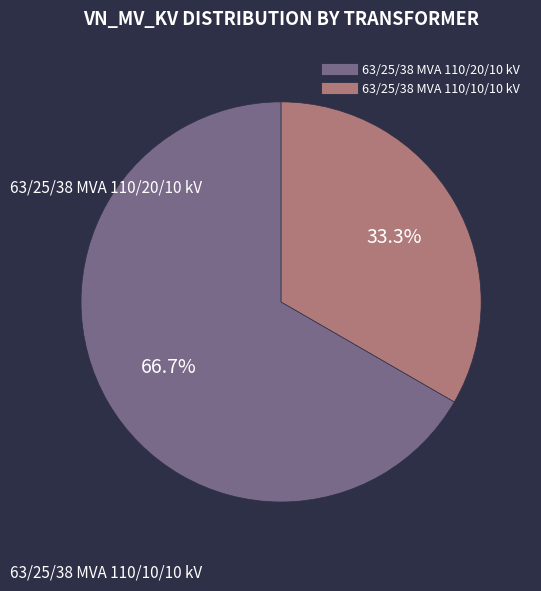

Between 63/25/38 MVA 110/20/10 kV and 63/25/38 MVA 110/10/10 kV, which is larger?

63/25/38 MVA 110/20/10 kV